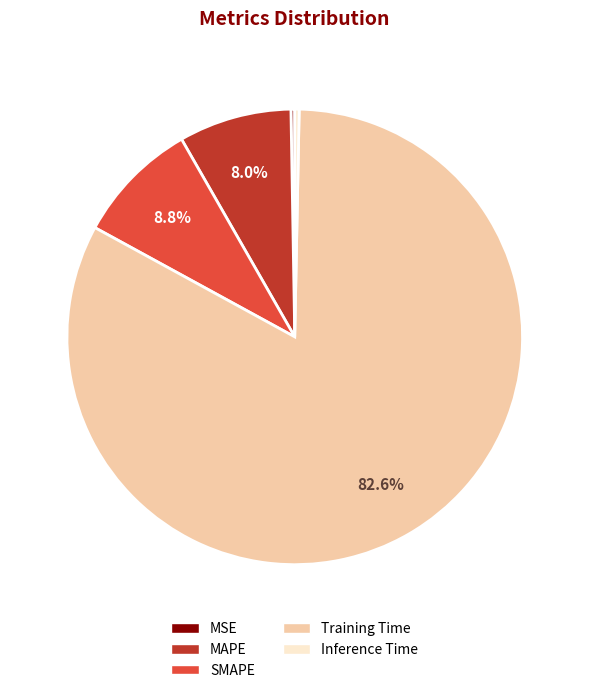

To the nearest percent, what is the difference between the SMAPE and Inference Time slice percentages?

8%